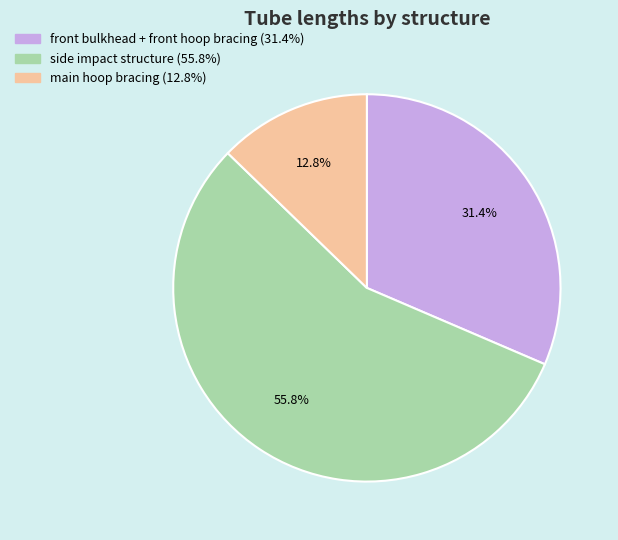

The side impact structure slice represents 44% of the pie. True or false?

False